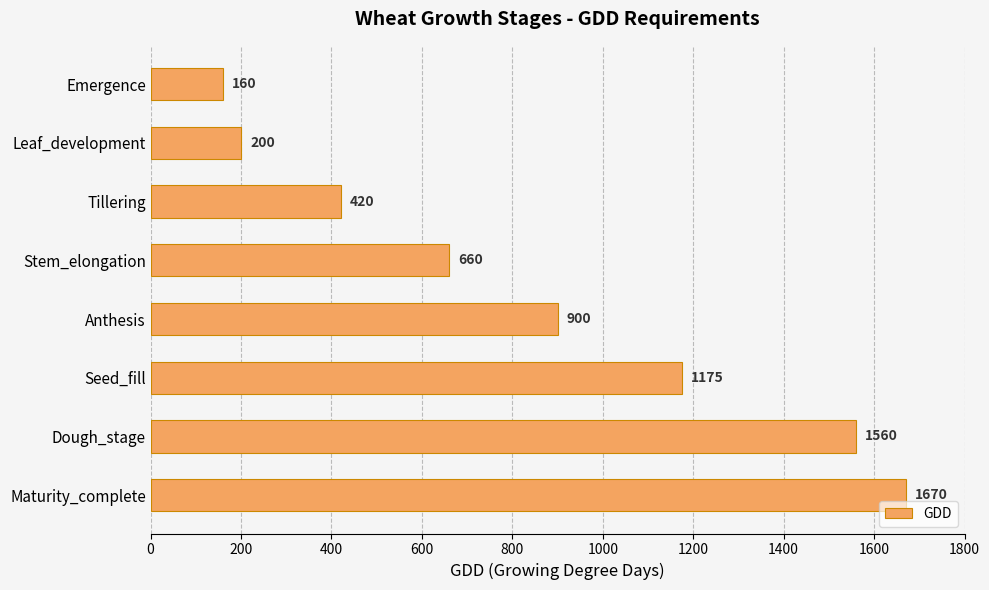

True or false: the data shows 160 at Emergence.

True